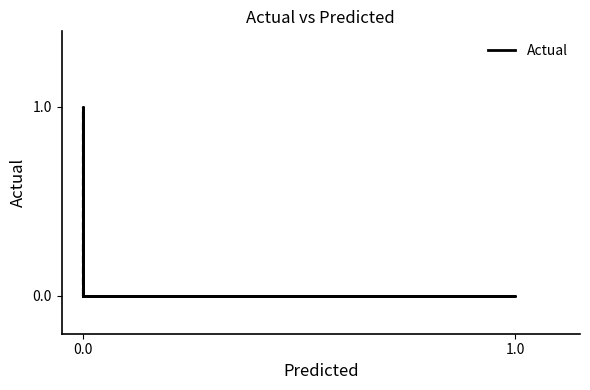

What is the difference between the maximum and minimum values?

1